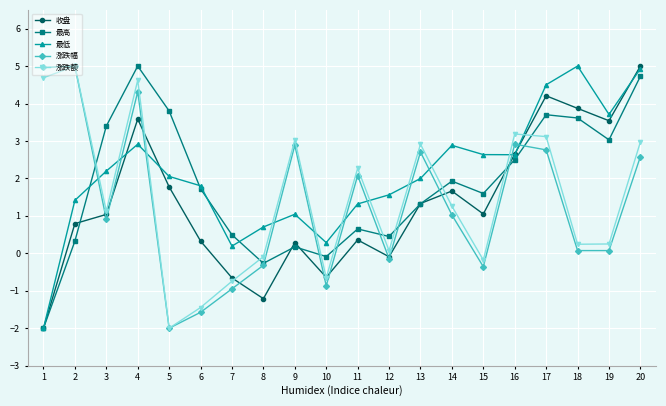

What is the maximum value for 最高?

5.0